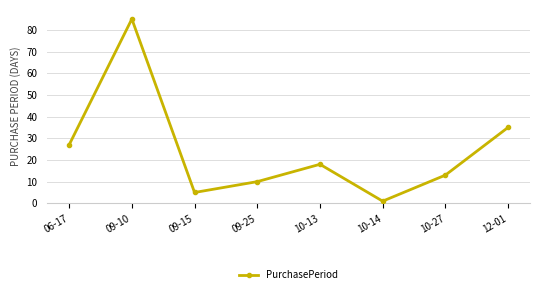

True or false: the data has more than 1 interior local peaks.

True